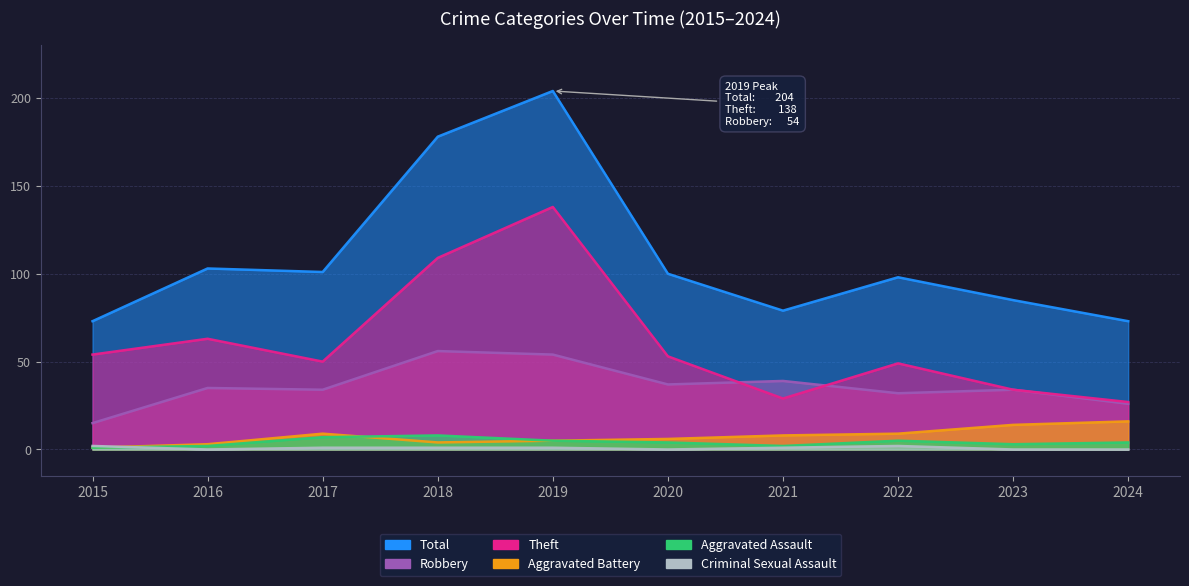

Reading right to left, list all the values displayed in this chart.

Theft: 27	34	49	29	53	138	109	50	63	54
Robbery: 26	34	32	39	37	54	56	34	35	15
Aggravated Assault: 4	3	5	2	4	5	8	7	2	1
Aggravated Battery: 16	14	9	8	6	5	4	9	3	1
Criminal Sexual Assault: 0	0	2	1	0	1	1	1	0	2
Total: 73	85	98	79	100	204	178	101	103	73